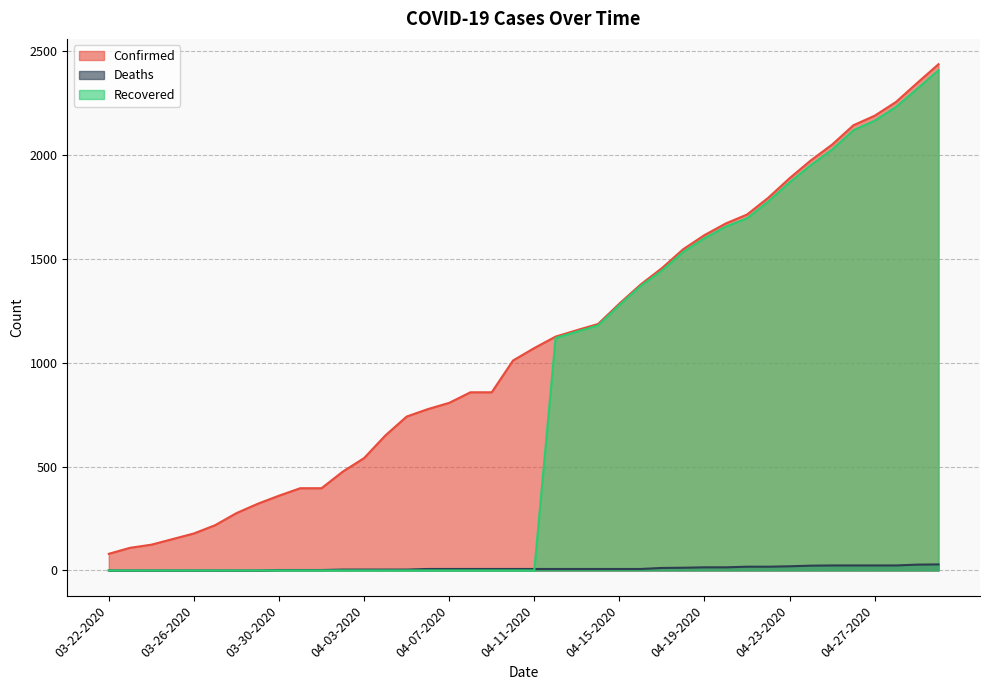

Reading left to right, what are all the values shown in this chart?

Confirmed: 80	109	124	151	178	218	276	321	360	396	396	476	541	650	741	777	807	858	858	1011	1071	1126	1157	1187	1285	1377	1456	1547	1615	1671	1714	1795	1889	1975	2051	2144	2190	2256	2348	2438
Deaths: 0	0	0	0	0	0	0	0	2	2	2	4	4	4	4	7	7	7	7	7	7	7	7	7	7	7	12	13	15	15	18	18	20	23	24	24	24	24	28	29
Recovered: 0	0	0	0	0	0	0	0	0	0	0	0	0	0	0	0	0	0	0	0	0	1119	1150	1180	1278	1370	1444	1534	1600	1656	1696	1777	1869	1952	2027	2120	2166	2232	2320	2409